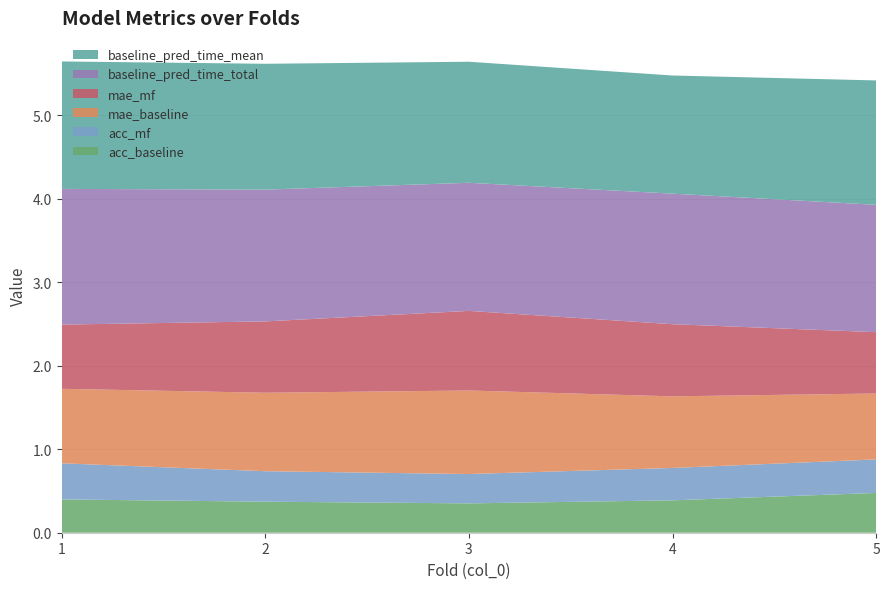

Reading right to left, list all the values displayed in this chart.

acc_baseline: 0.5	0.4	0.4	0.4	0.4
acc_mf: 0.4	0.4	0.4	0.4	0.4
mae_baseline: 0.8	0.9	1.0	0.9	0.9
mae_mf: 0.7	0.9	1.0	0.9	0.8
baseline_pred_time_total: 1.5	1.6	1.5	1.6	1.6
baseline_pred_time_mean: 1.5	1.4	1.4	1.5	1.5